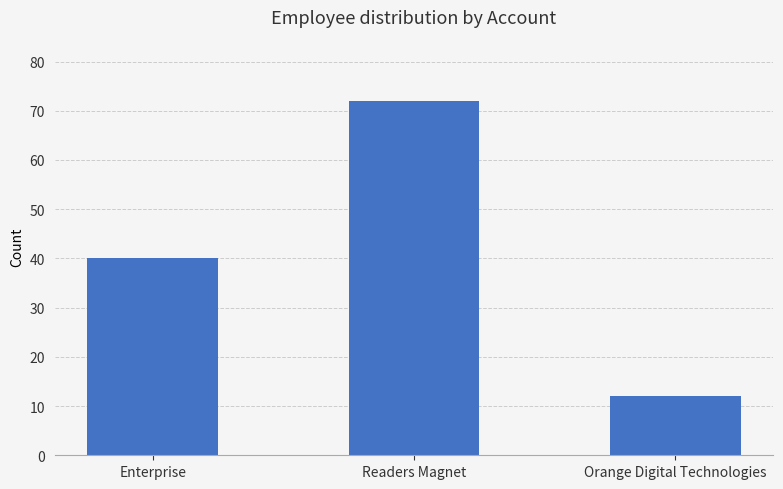

What is the label of the 3rd bar from the left?

Orange Digital Technologies